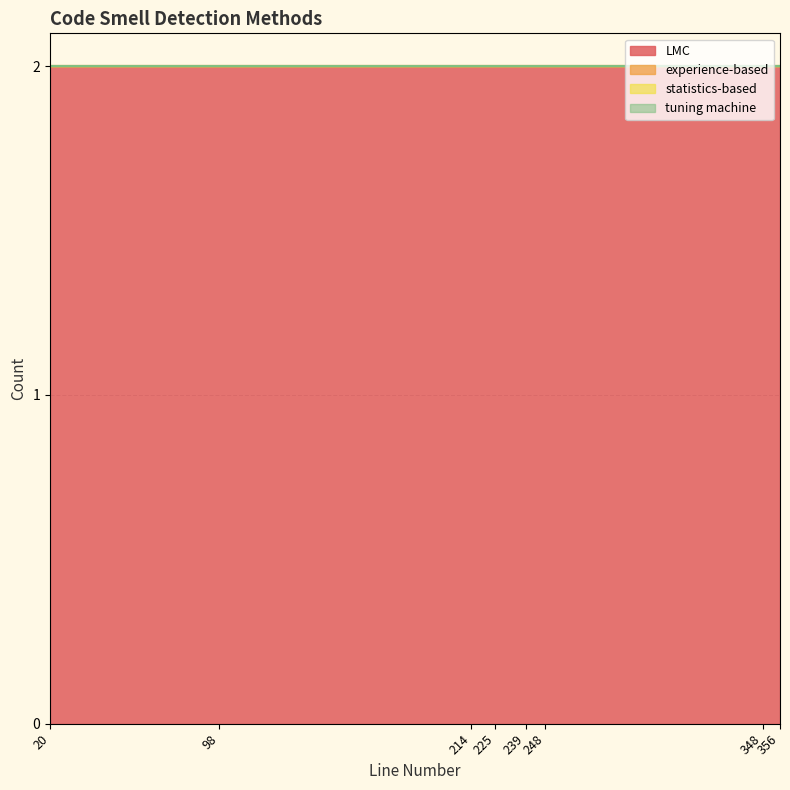

Which category has the lowest value across all series?

98